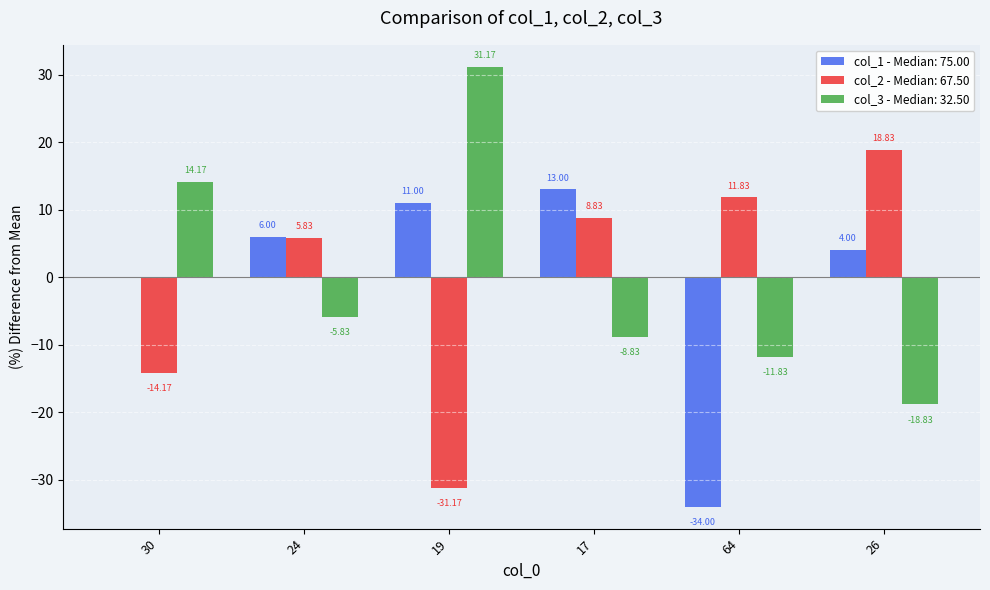

Is the value of col_1 - Median: 75.00 at 30 greater than the value of col_3 - Median: 32.50 at 24?

Yes